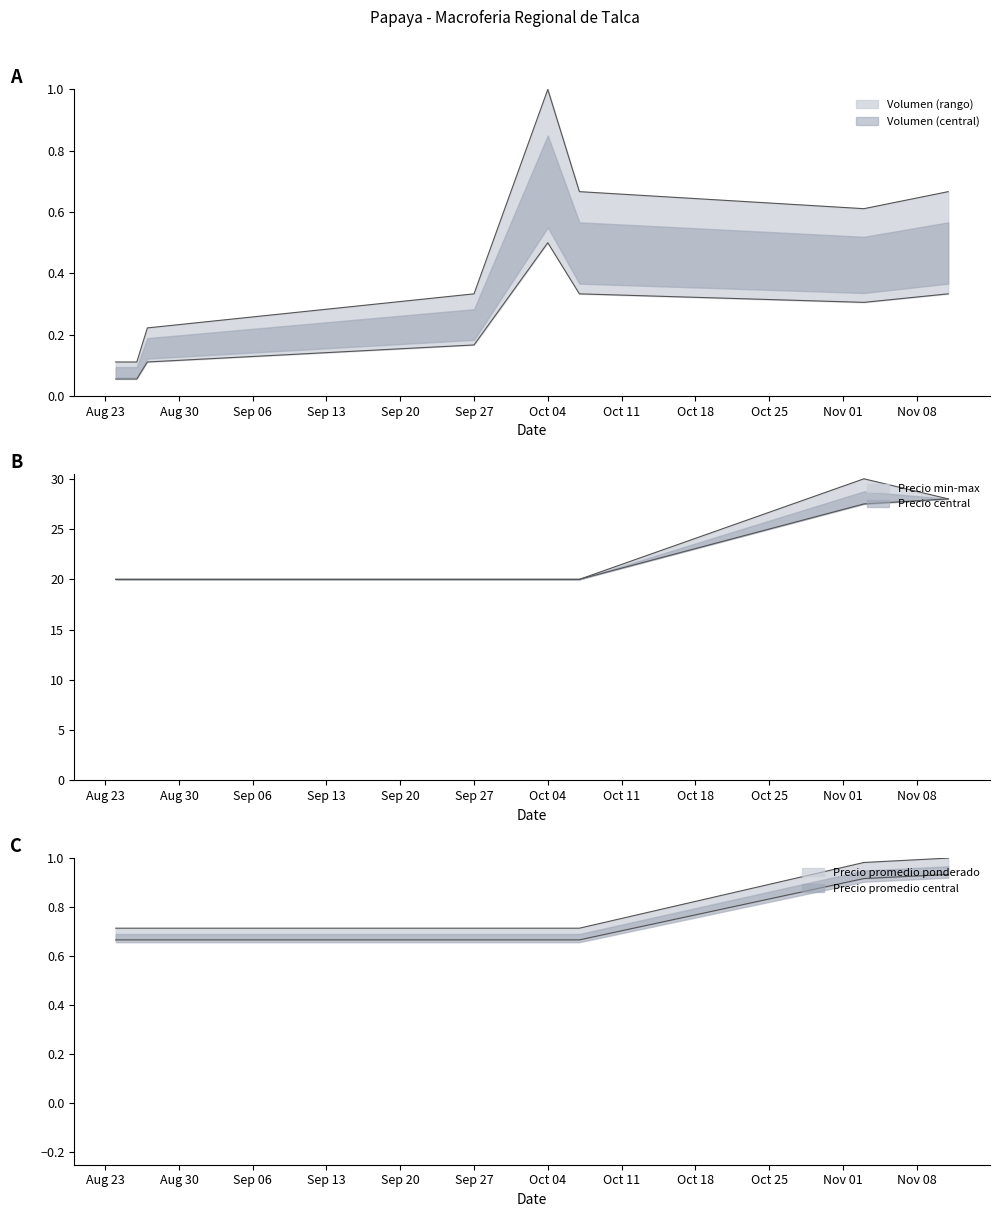

At 2021-08-26, list the series in order from smallest to largest.

Volumen, Precio promedio ponderado, Precio minimo, Precio maximo